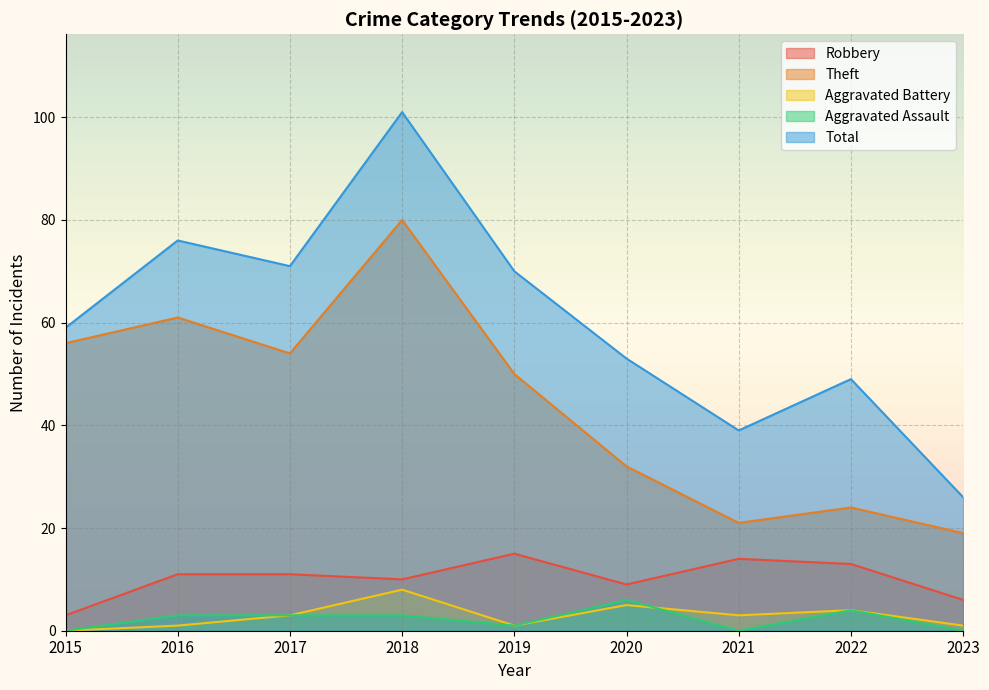

What is the difference between the maximum and minimum values in the Total series?

75